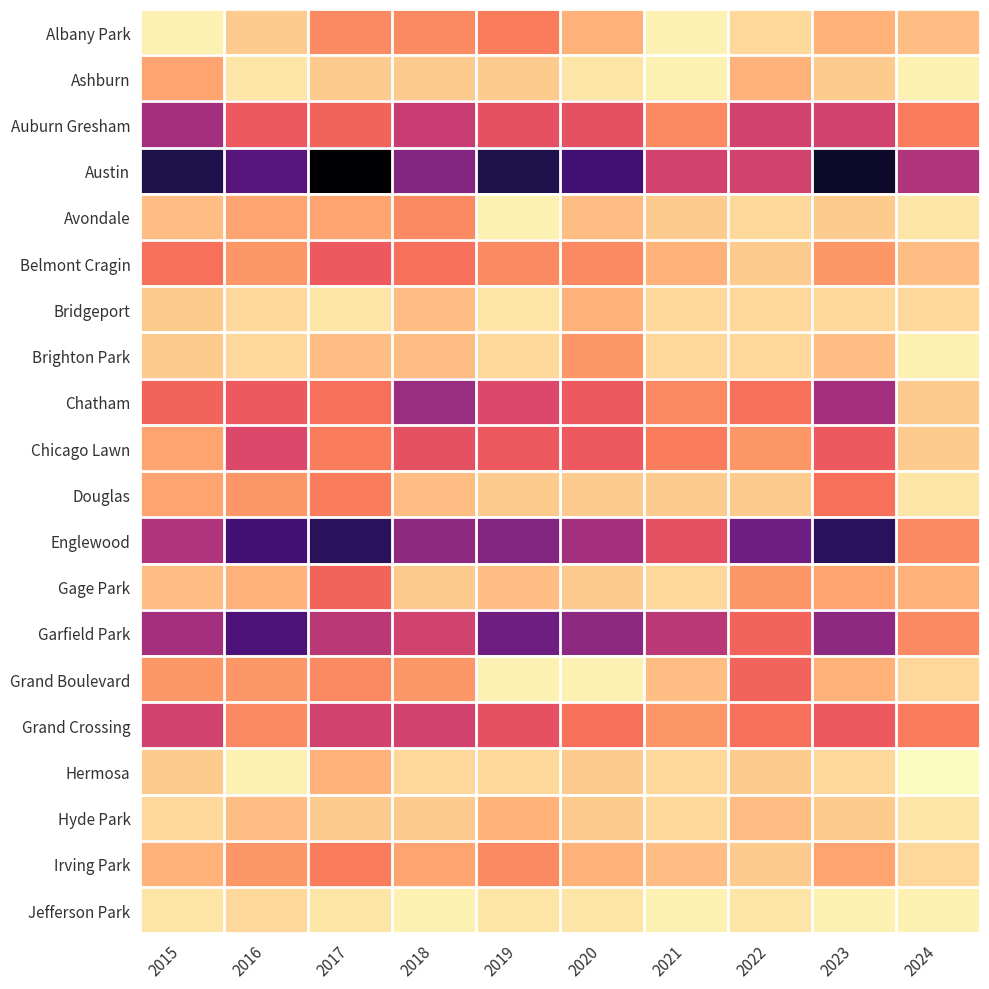

Which series changed the most between 2015 and 2022?

Austin